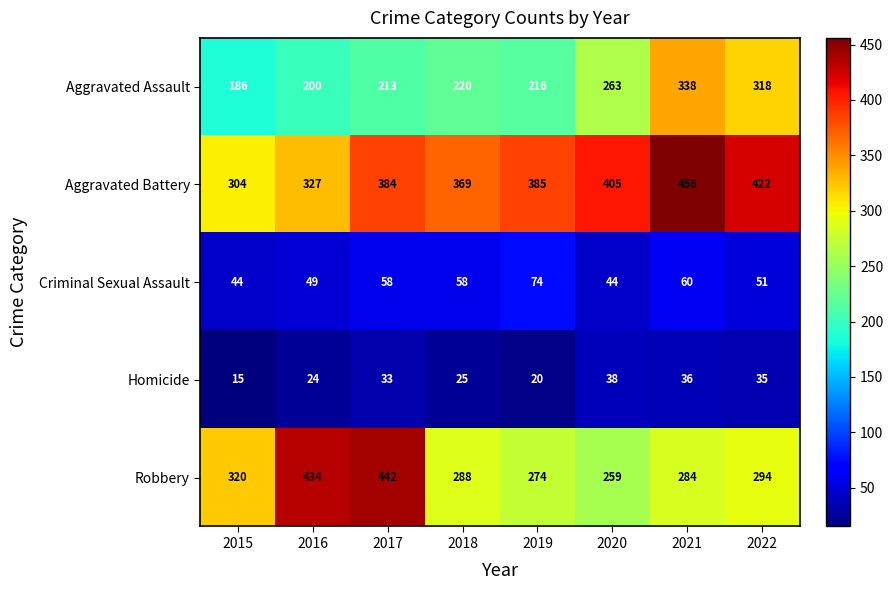

Rank the series at 2021 from highest to lowest value.

Aggravated Battery, Aggravated Assault, Robbery, Criminal Sexual Assault, Homicide